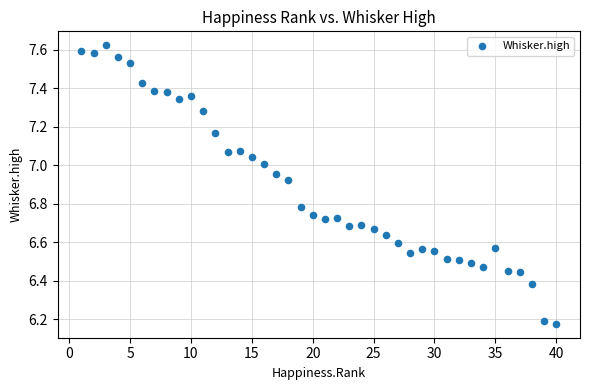

What is the range of X values (max minus min)?

39.0